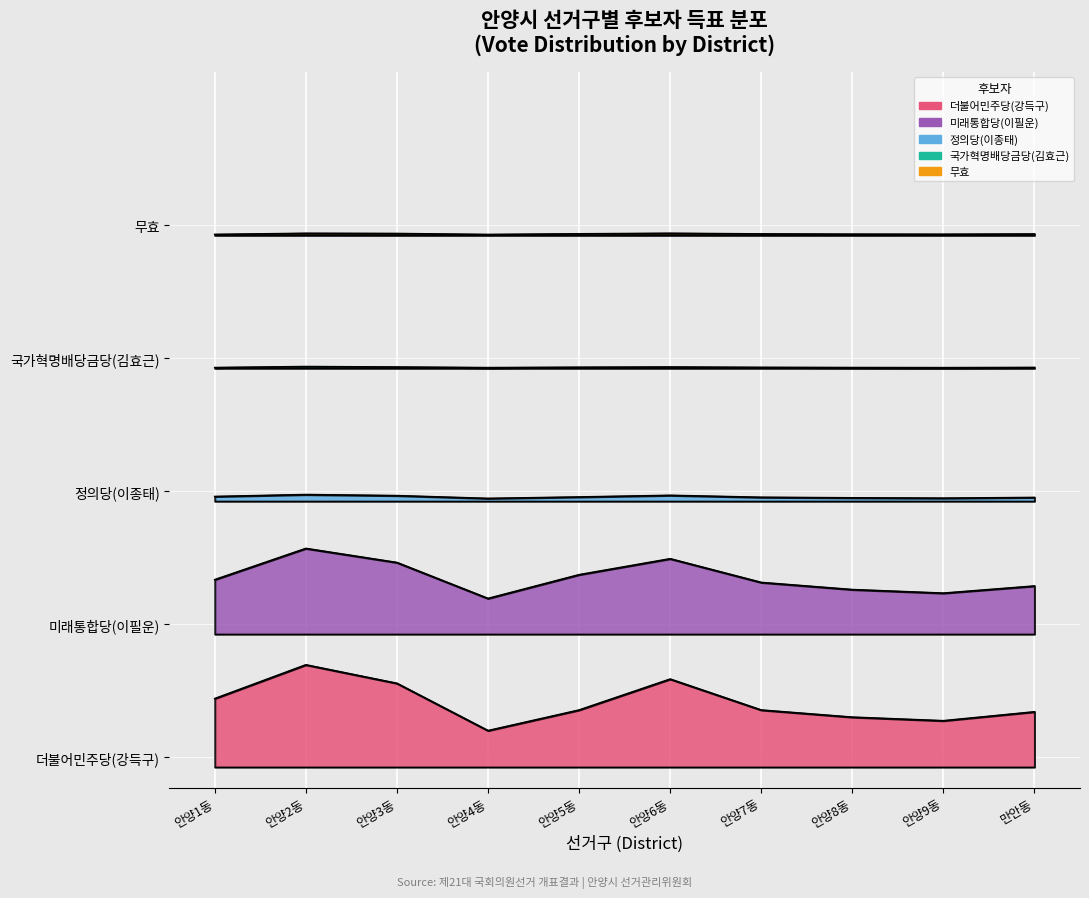

What are all the series names shown in the legend?

더불어민주당(강득구), 미래통합당(이필운), 정의당(이종태), 국가혁명배당금당(김효근), 무효